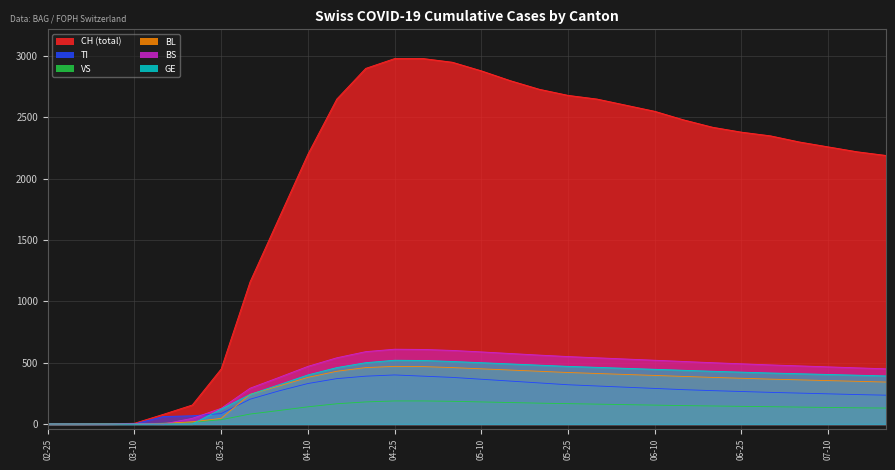

The VS series shows 15 at 2020-03-20. True or false?

True